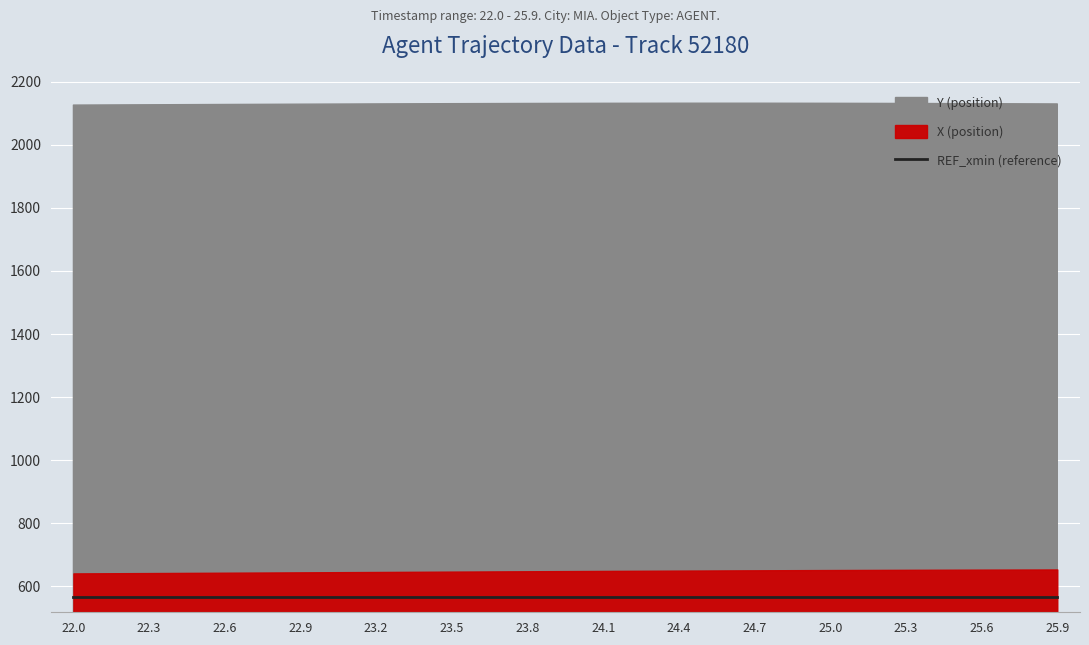

What is the smallest value displayed?

640.5